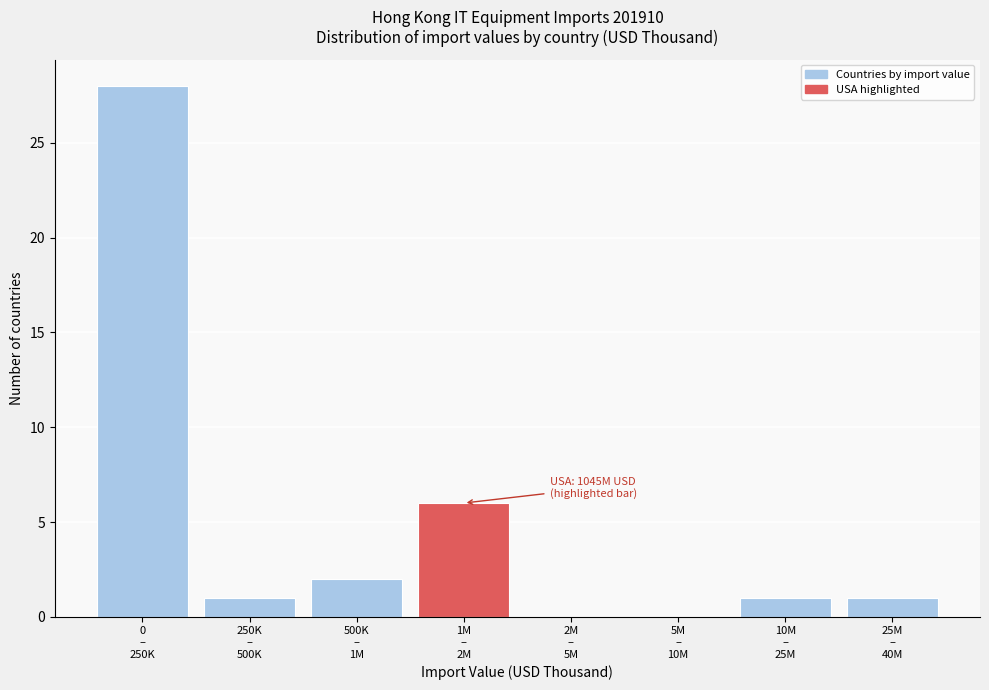

What is the maximum value shown in the chart?

28